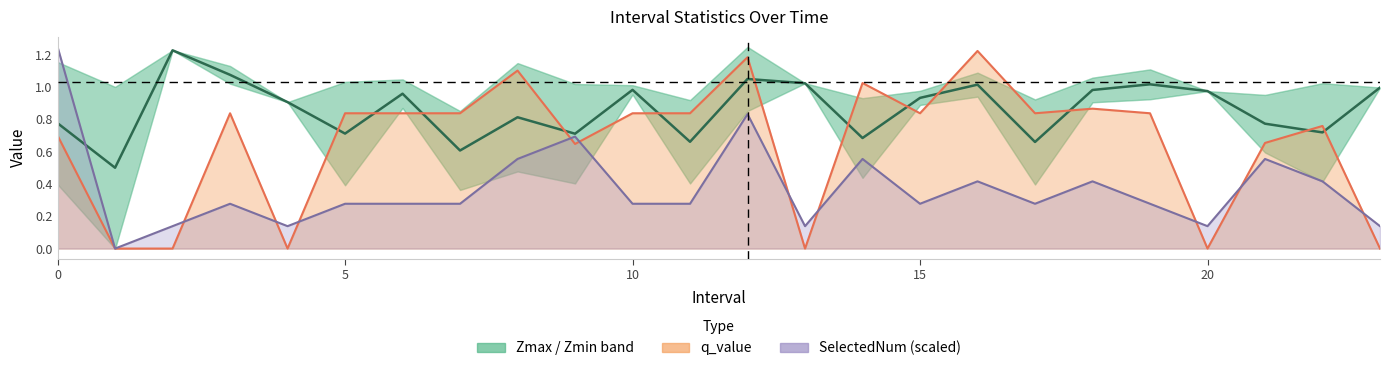

Between which two adjacent categories do q_value and SelectedNum first intersect?

2.0 and 3.0